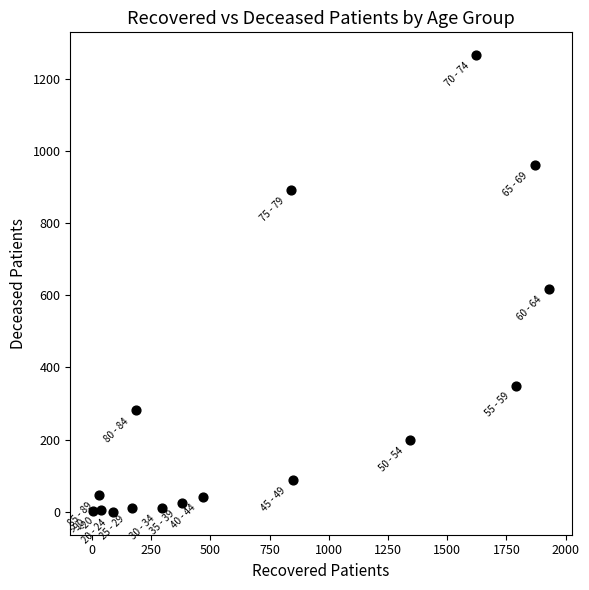

What Y value in the scatter plot is closest to 632?

618